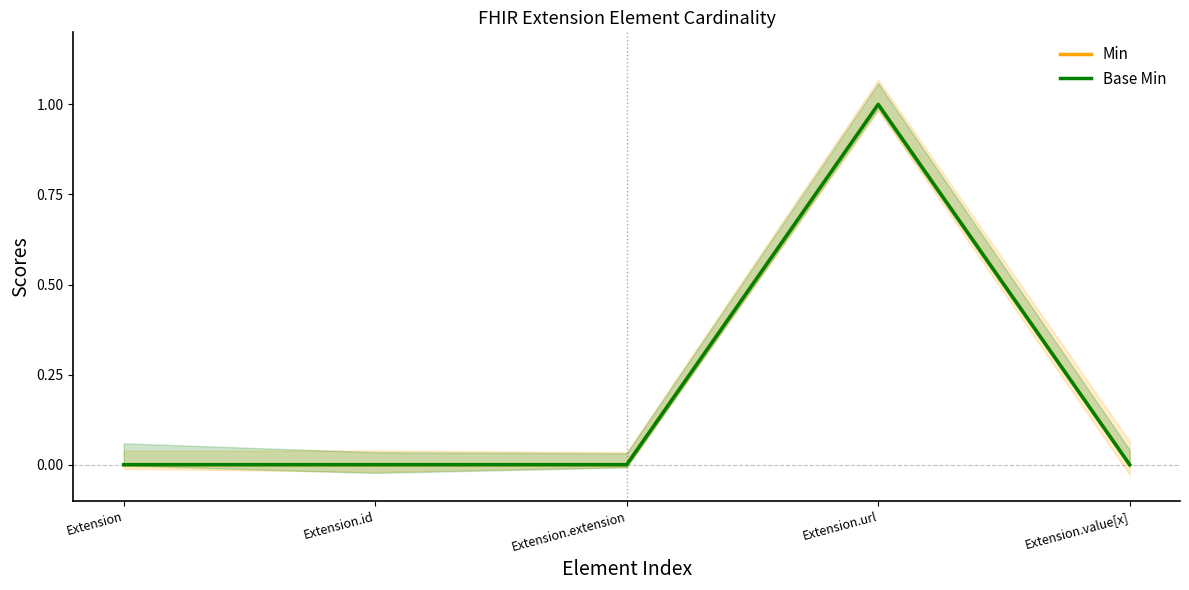

How many positive values does the Base Min series have?

1